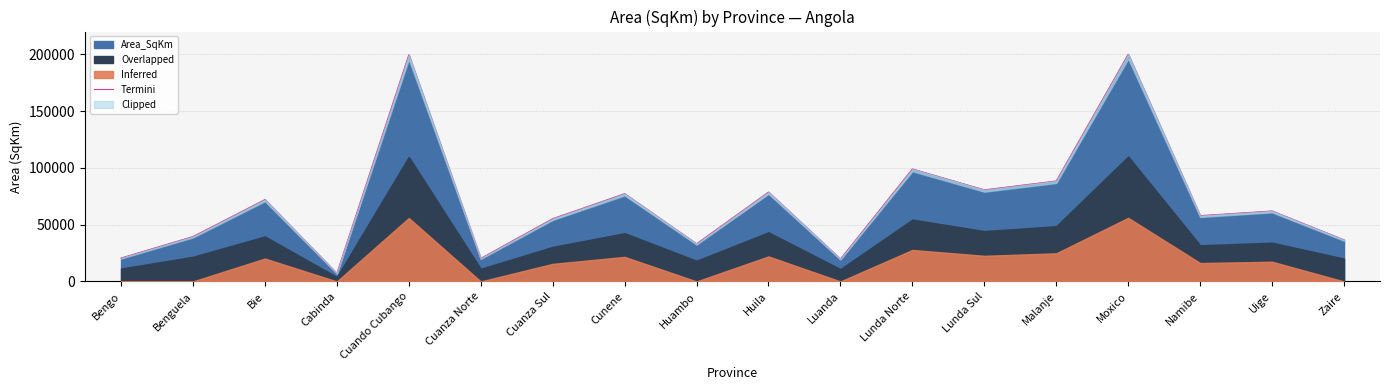

The value at Huambo is 33133.3. True or false?

True